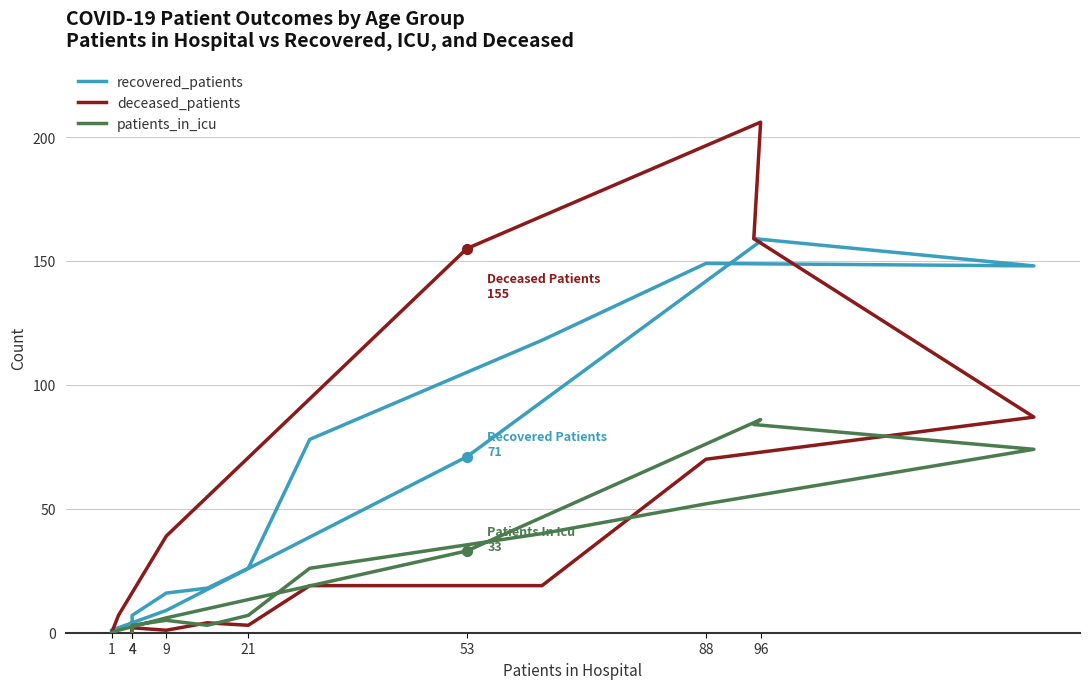

What are all the series names shown in the legend?

recovered_patients, deceased_patients, patients_in_icu